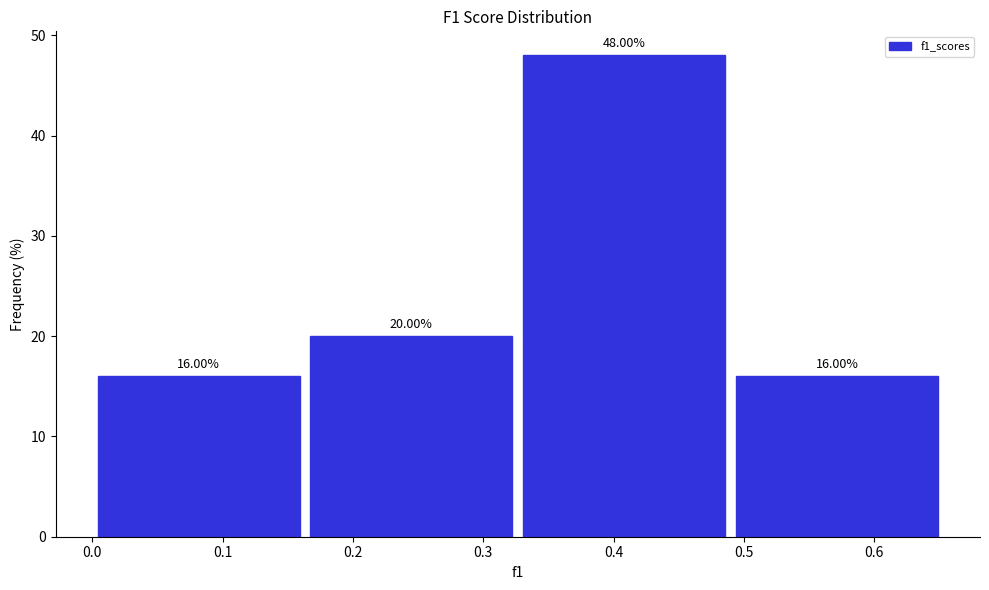

Which range on the x-axis has the tallest bar?

0.33 to 0.49